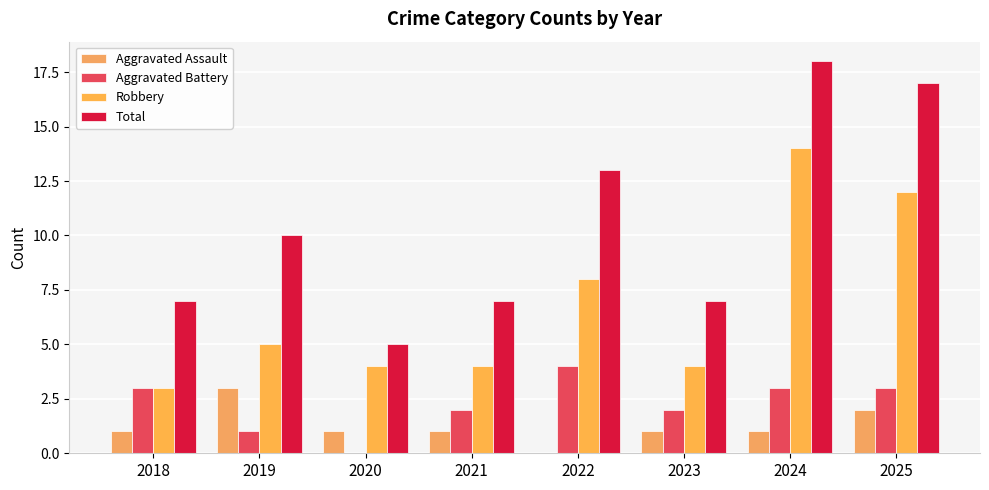

Which series has the largest range (max minus min)?

Total